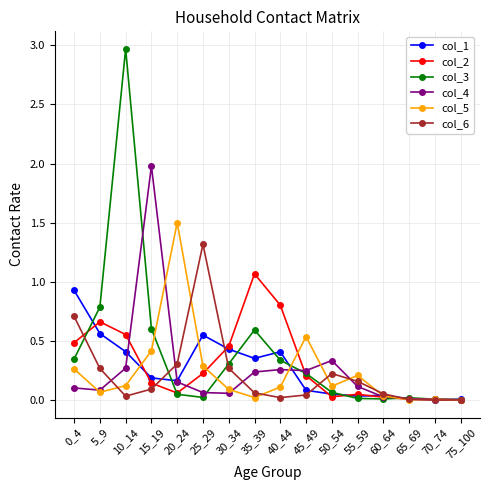

How many series are shown in this chart?

6